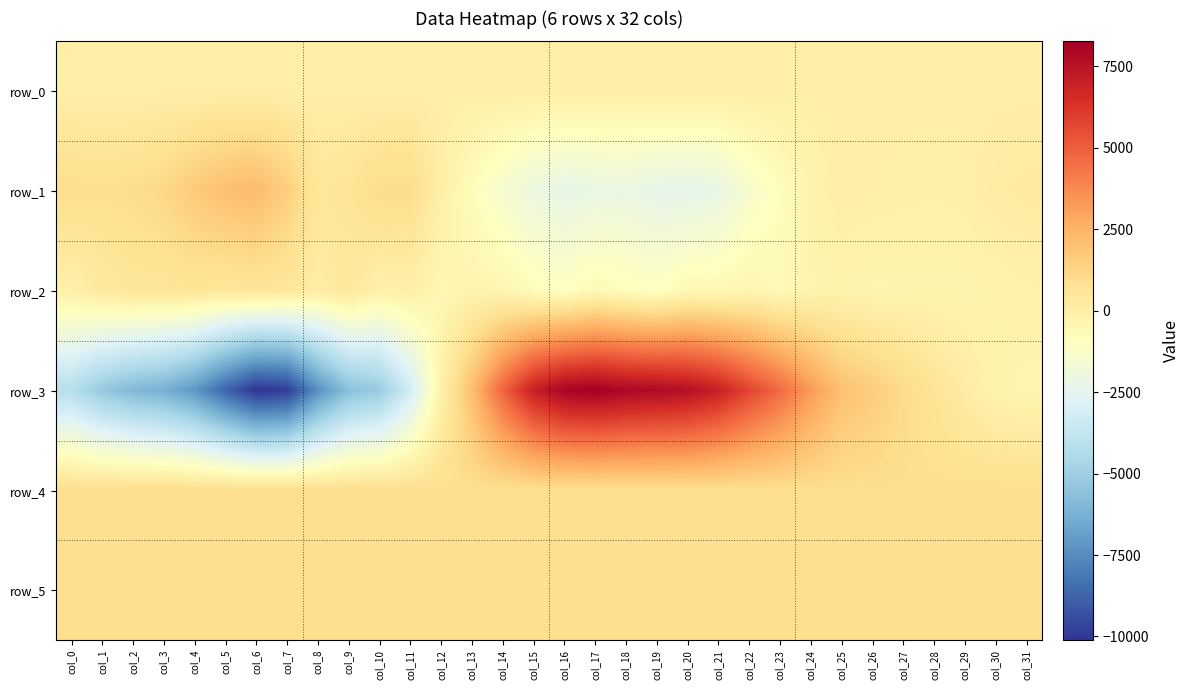

What is the spread (max minus min) of values at col_15?

9030.0